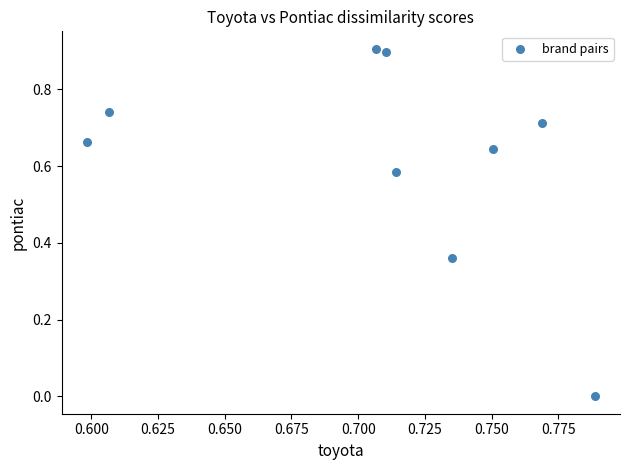

What is the range of Y values (max minus min)?

0.9